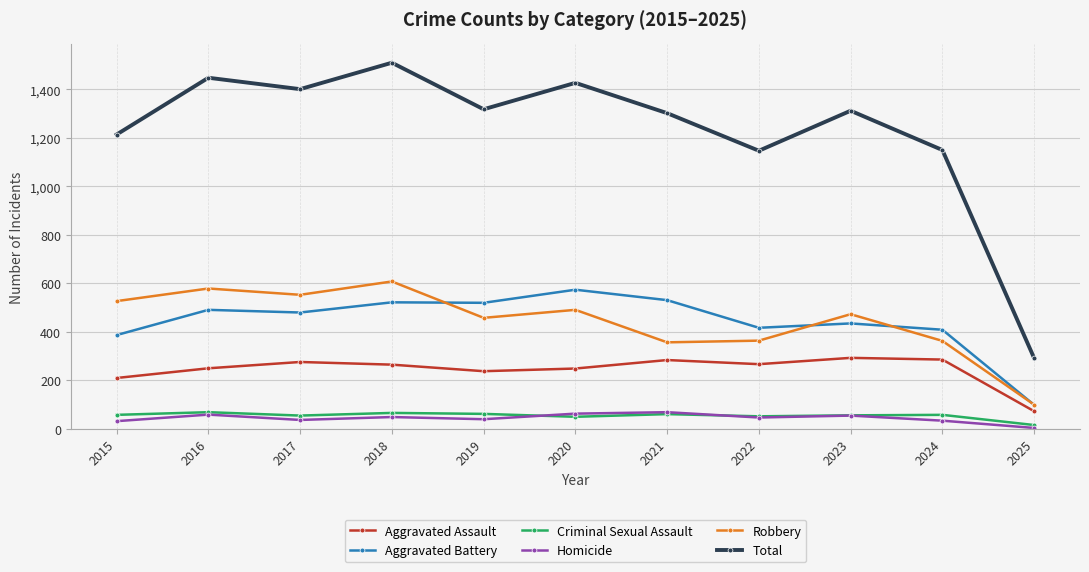

How many interior local valleys does the Total series have?

3